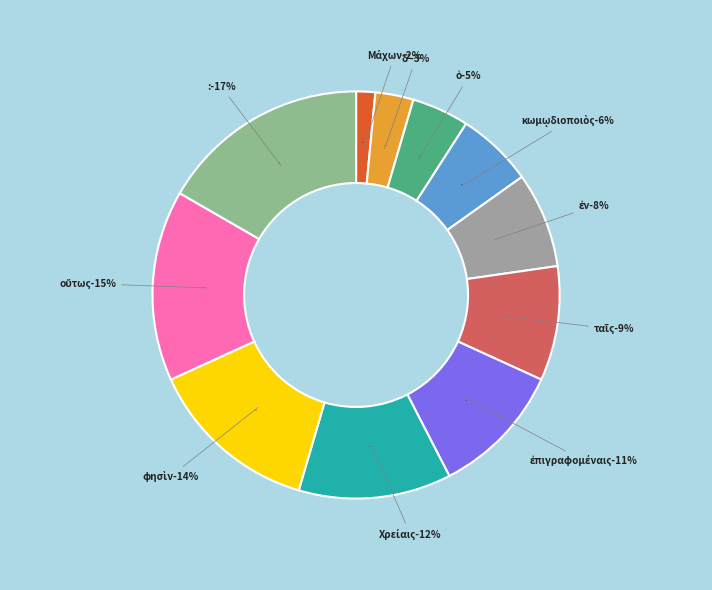

To the nearest percent, what is the average slice percentage?

9%